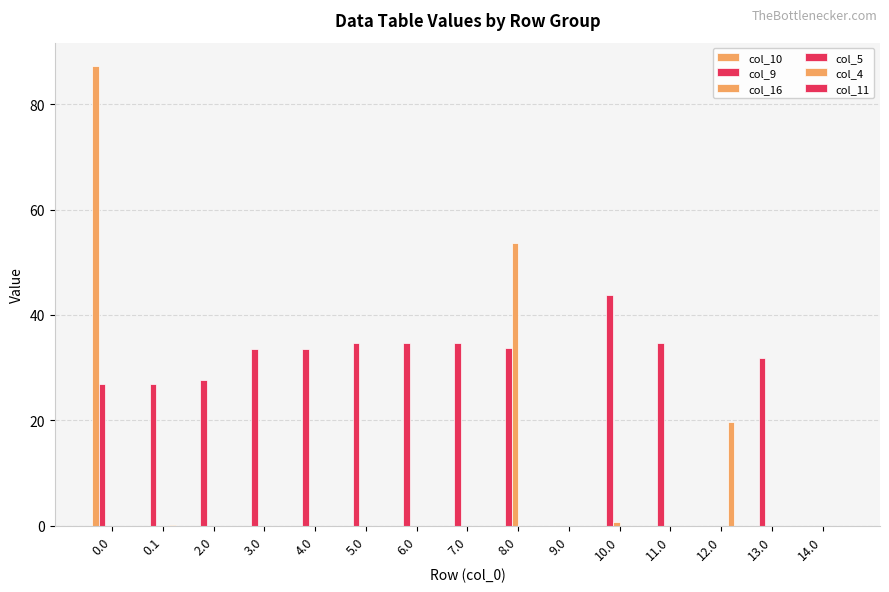

How many groups of bars are there?

15